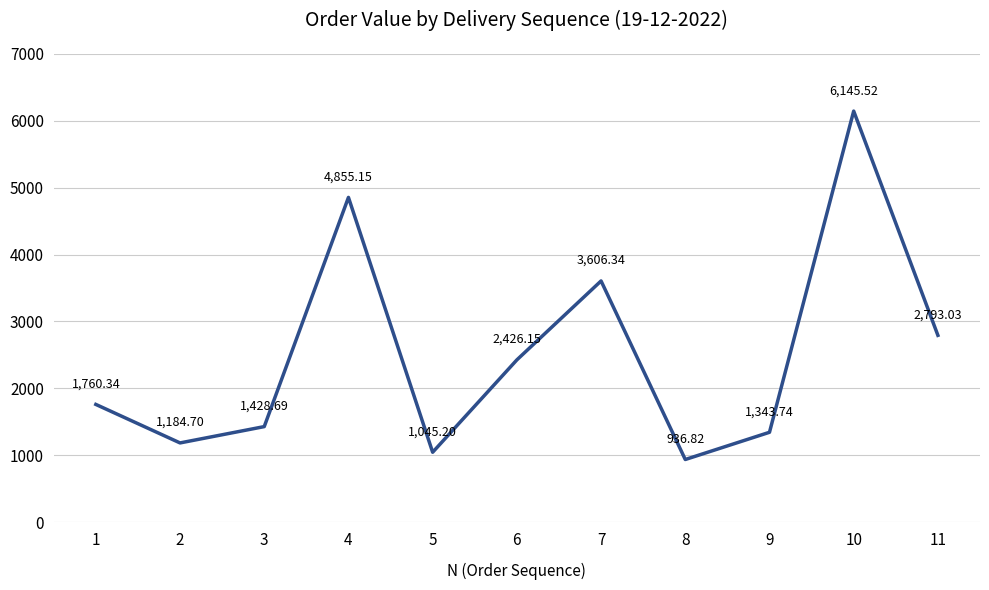

What is the difference between the maximum and minimum values?

5208.7